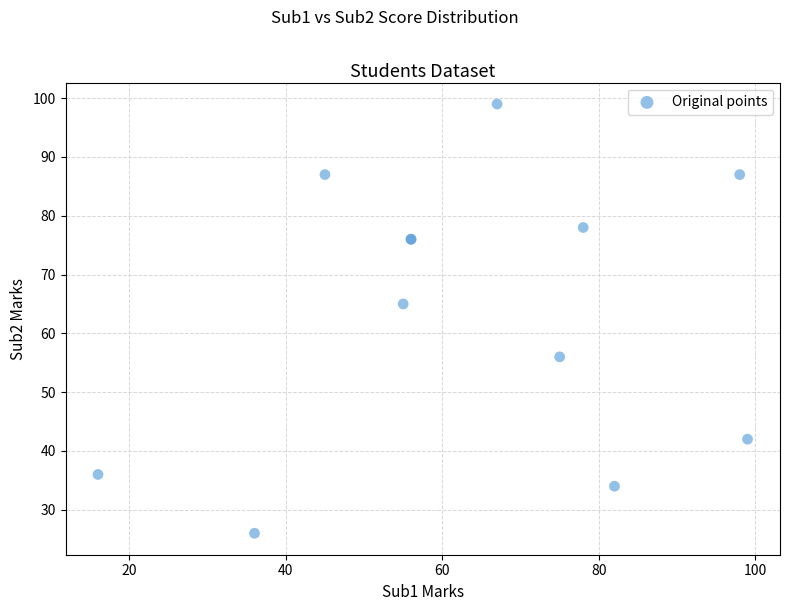

What Y value in the scatter plot is closest to 62?

65